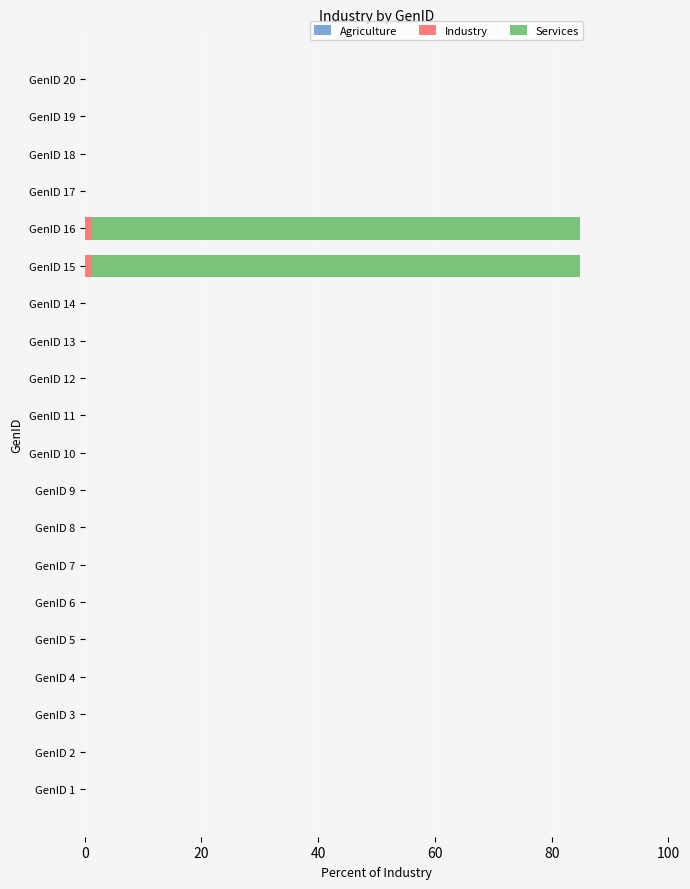

What is the average value of the Industry series?

0.1